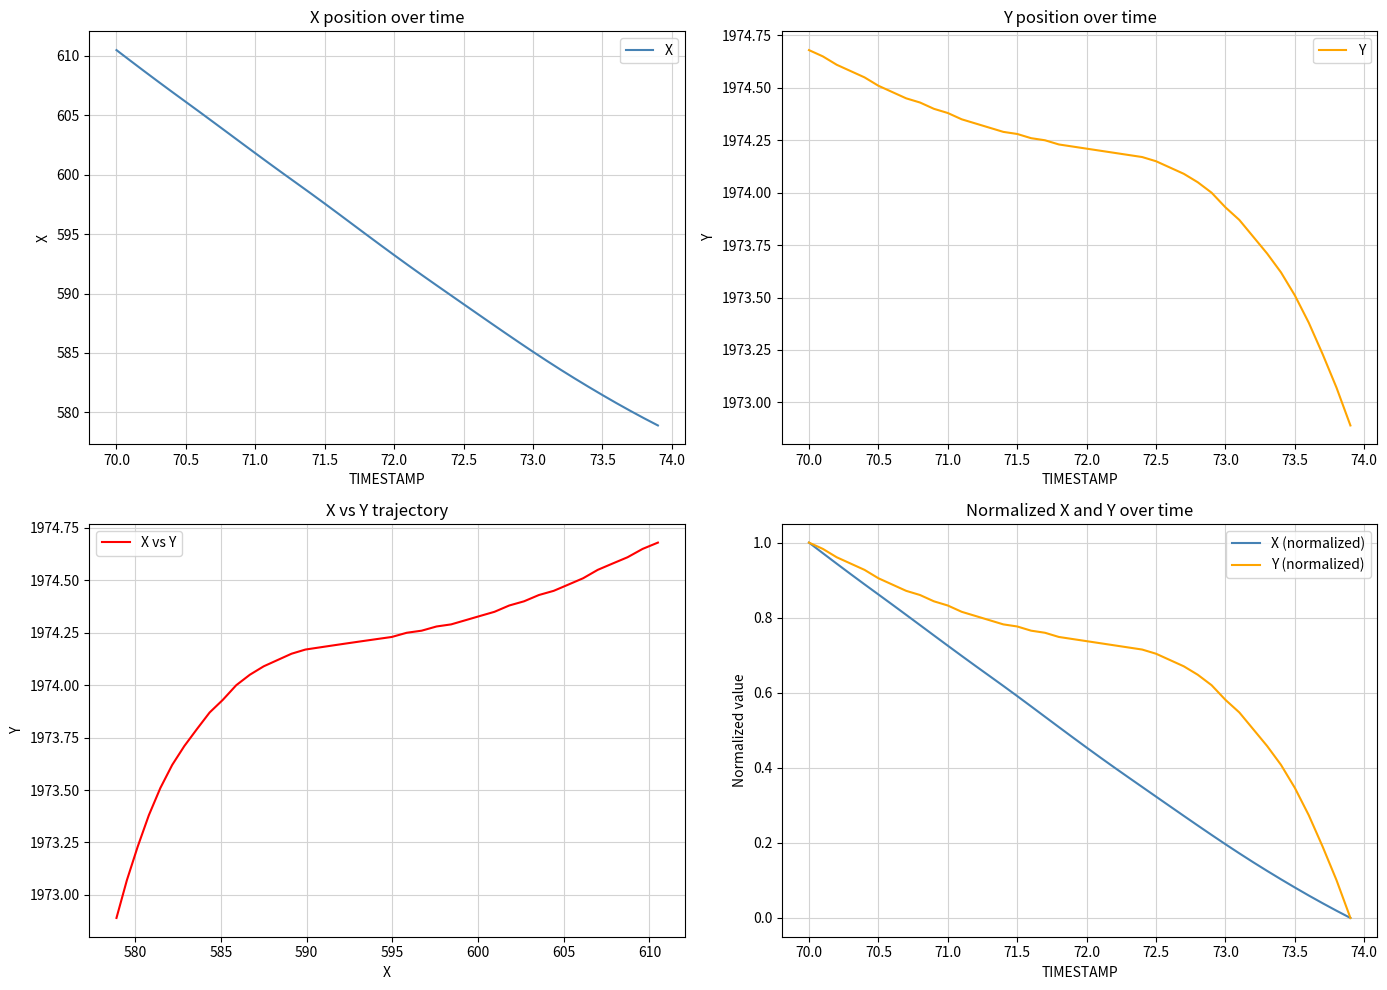

True or false: Y and X vs Y cross at least once.

False